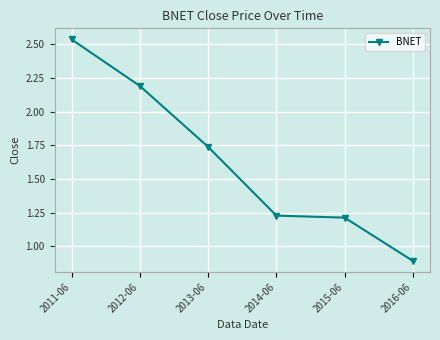

Which category has the highest value across all series?

2011-06